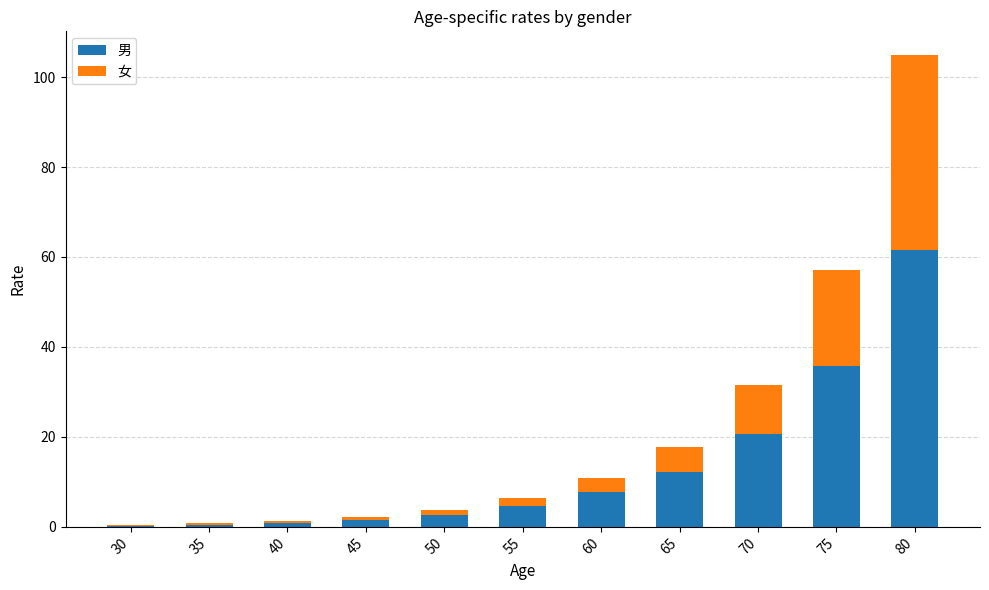

At which label does 男 reach its peak?

80